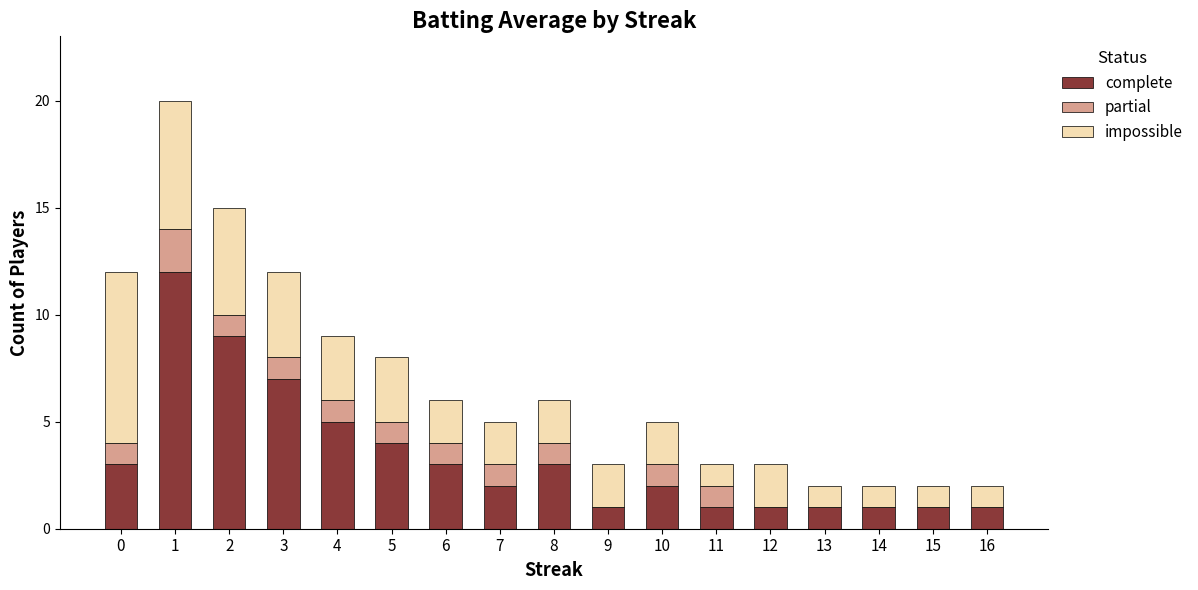

True or false: partial has a value of 1 at 9.

False